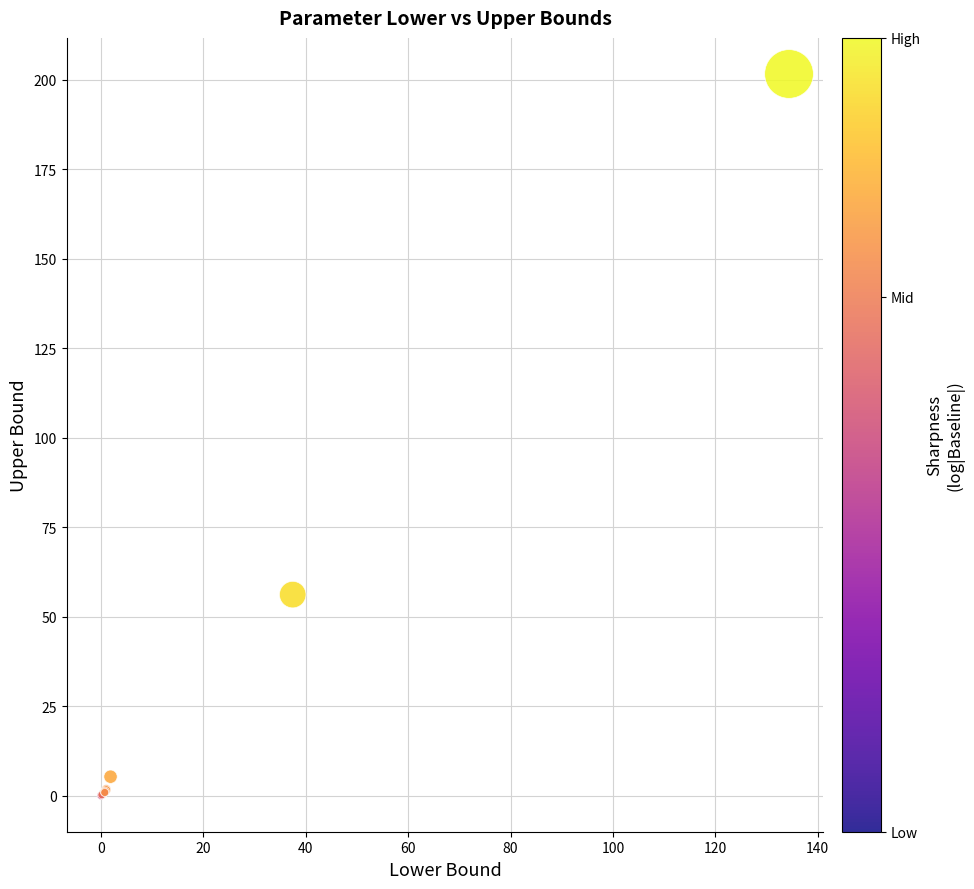

What Y value in the scatter plot is closest to 100?

56.2